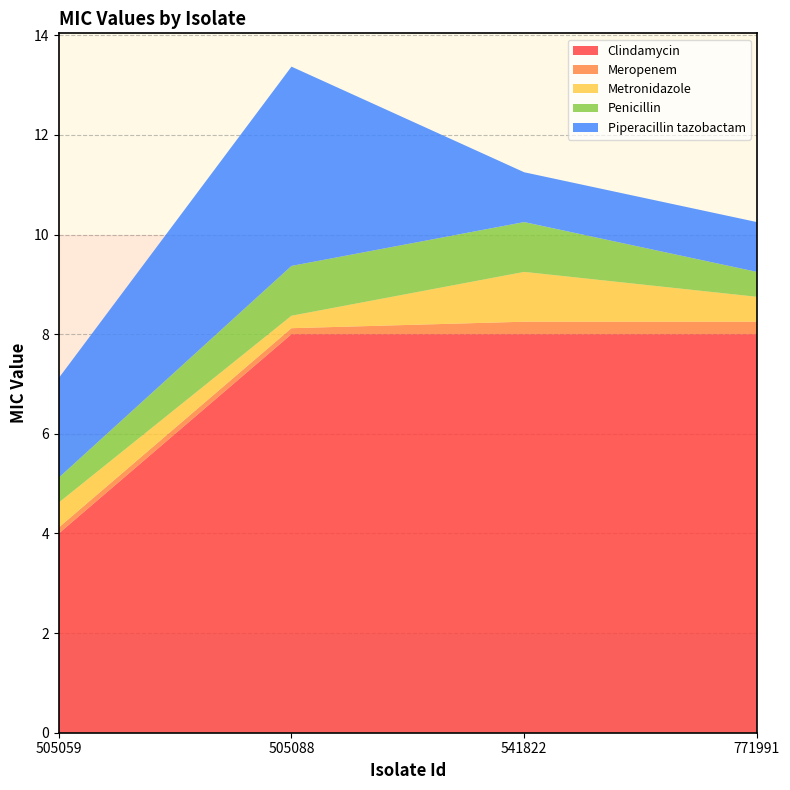

Reading right to left, what are all the values shown in this chart?

Clindamycin: 771991=8.0	541822=8.0	505088=8.0	505059=4.0
Meropenem: 771991=0.2	541822=0.2	505088=0.1	505059=0.1
Metronidazole: 771991=0.5	541822=1.0	505088=0.2	505059=0.5
Penicillin: 771991=0.5	541822=1.0	505088=1.0	505059=0.5
Piperacillin tazobactam: 771991=1.0	541822=1.0	505088=4.0	505059=2.0